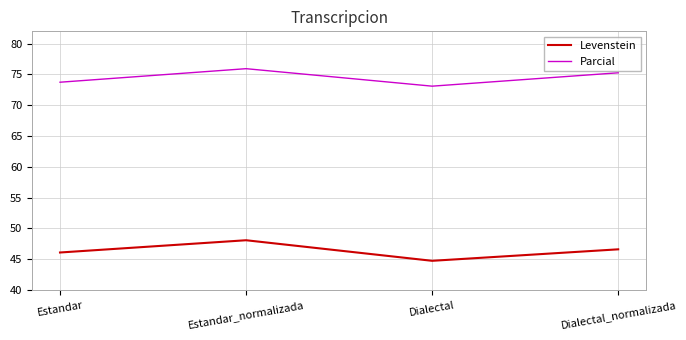

Rank the categories by Levenstein value from lowest to highest.

Dialectal, Estandar, Dialectal_normalizada, Estandar_normalizada